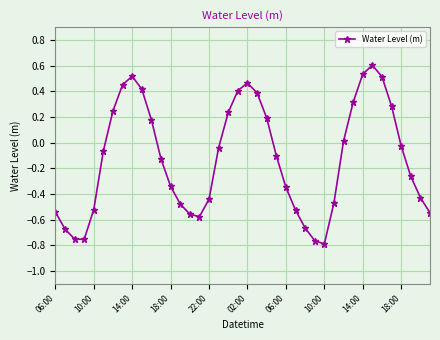

True or false: there are more than 2 points higher than both neighbors.

True